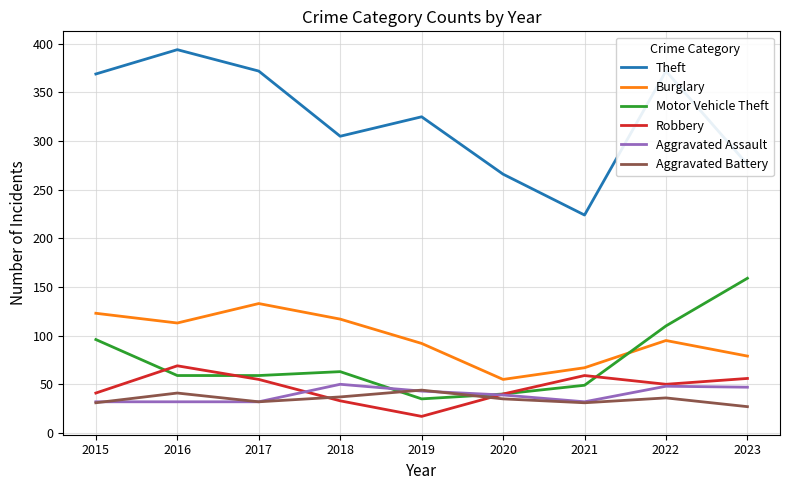

Which label corresponds to the largest value in the chart?

2016